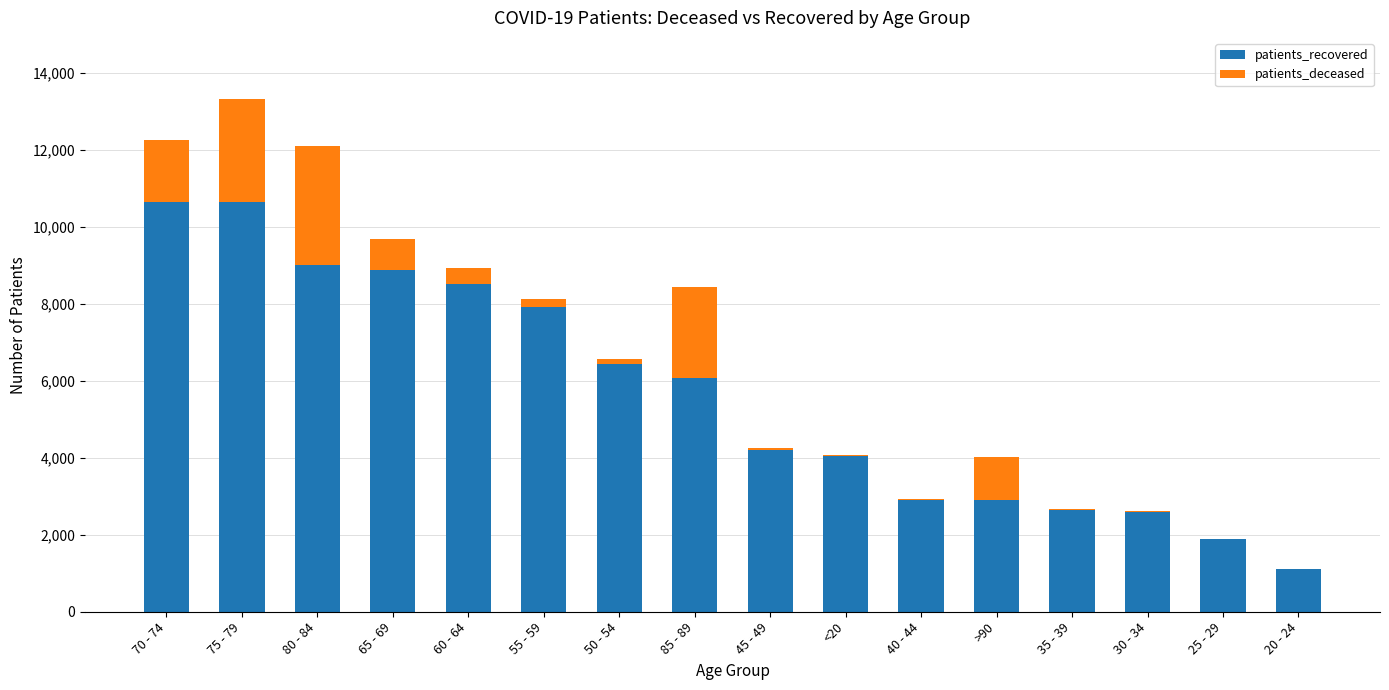

True or false: patients_recovered has a value of 12570 at 65 - 69.

False